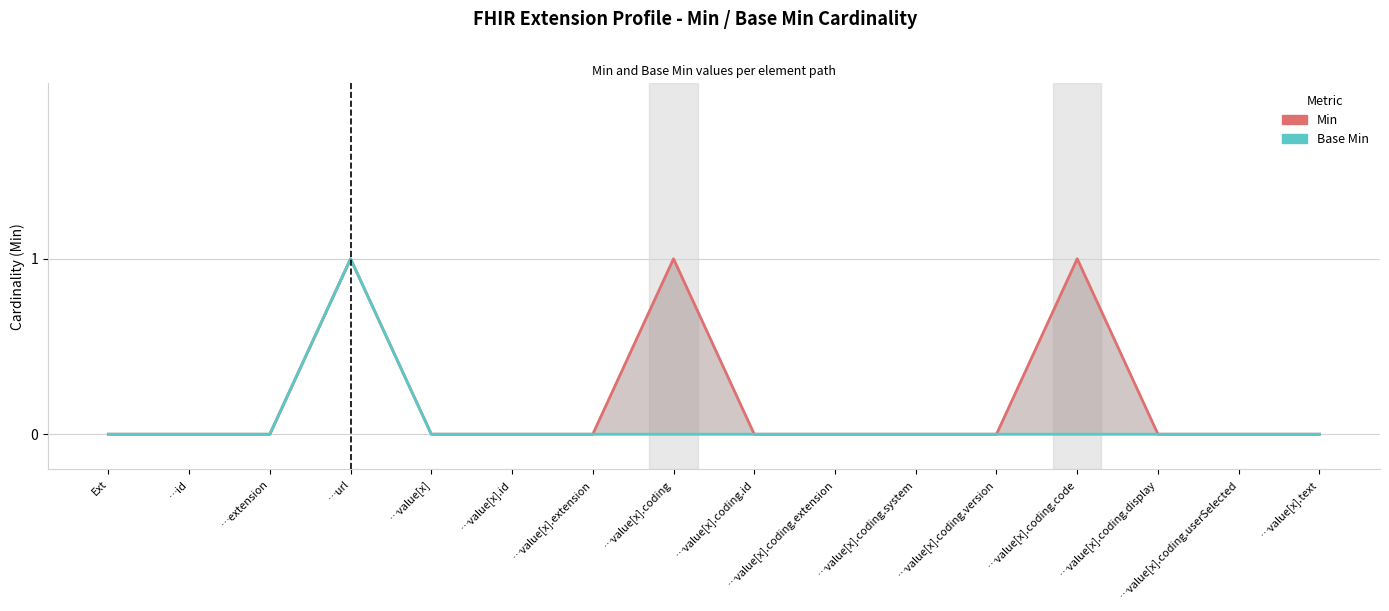

True or false: Base Min and Min intersect in this chart.

False